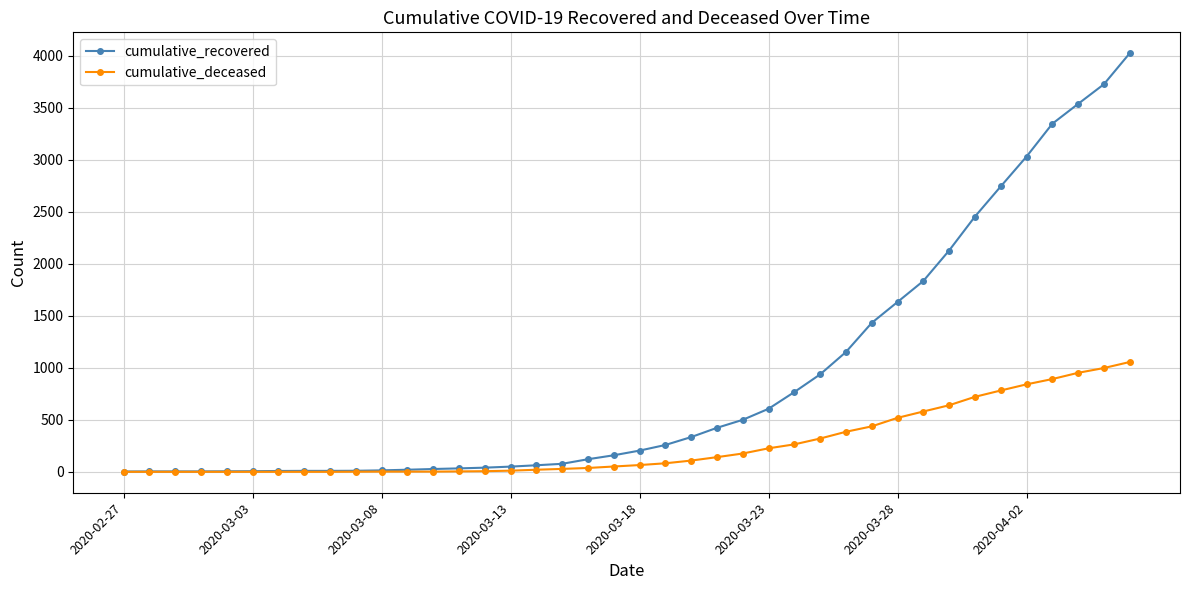

Which series has the widest spread of values?

cumulative_recovered